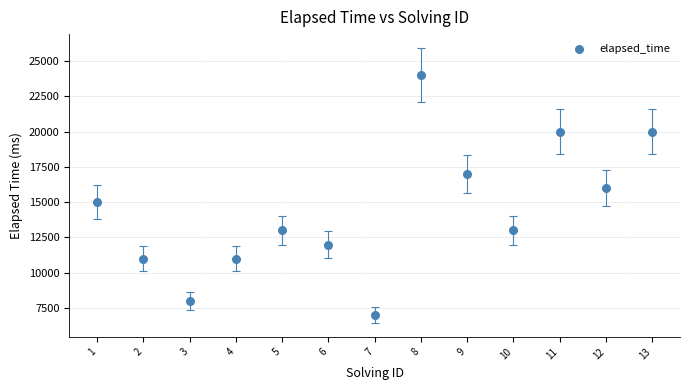

What is the range of Y values (max minus min)?

17000